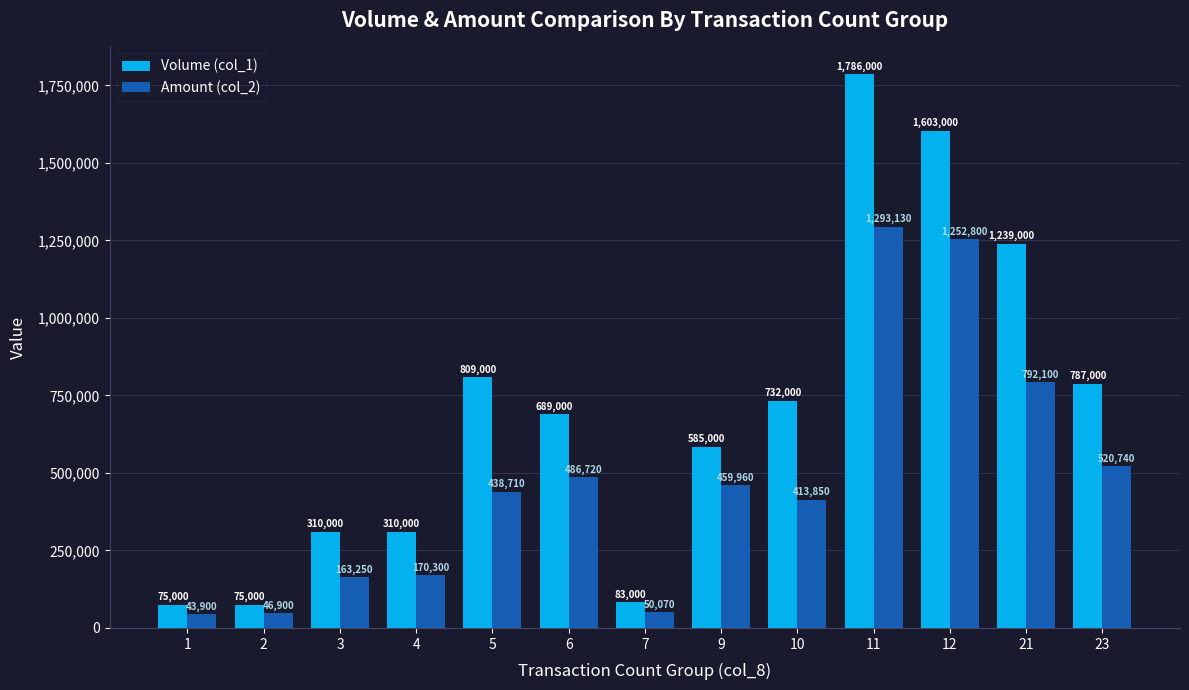

Where is Amount (col_2) nearest to the value 668515?

21